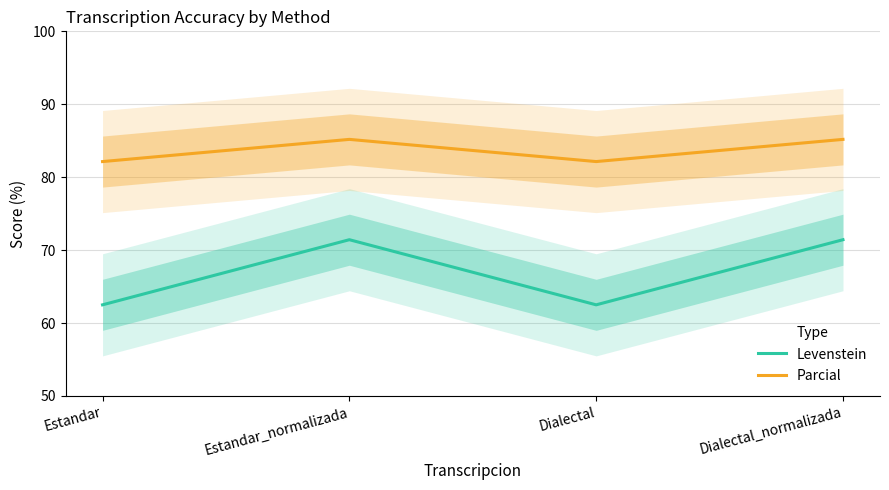

What is the value of the Levenstein point at the 2nd from the left?

71.4